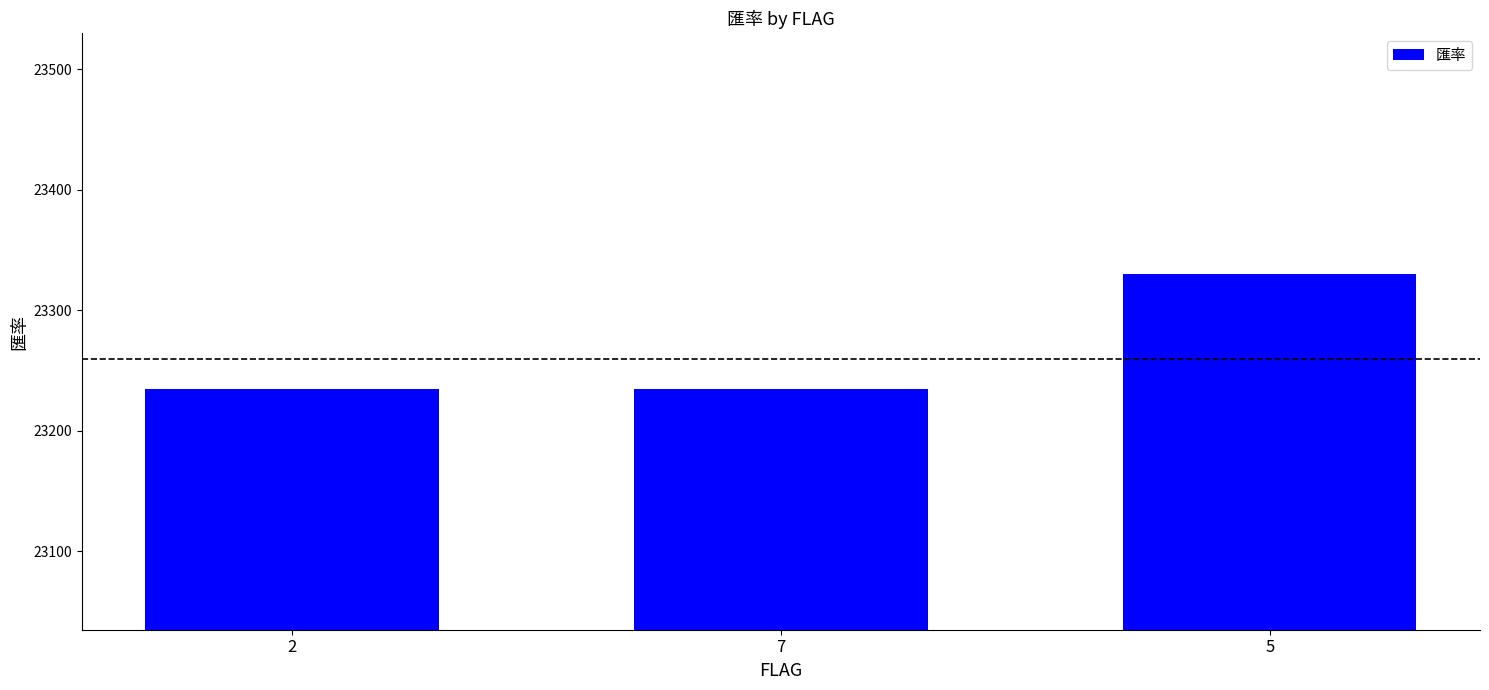

What is the sum of the values at 7 and 2?

46470